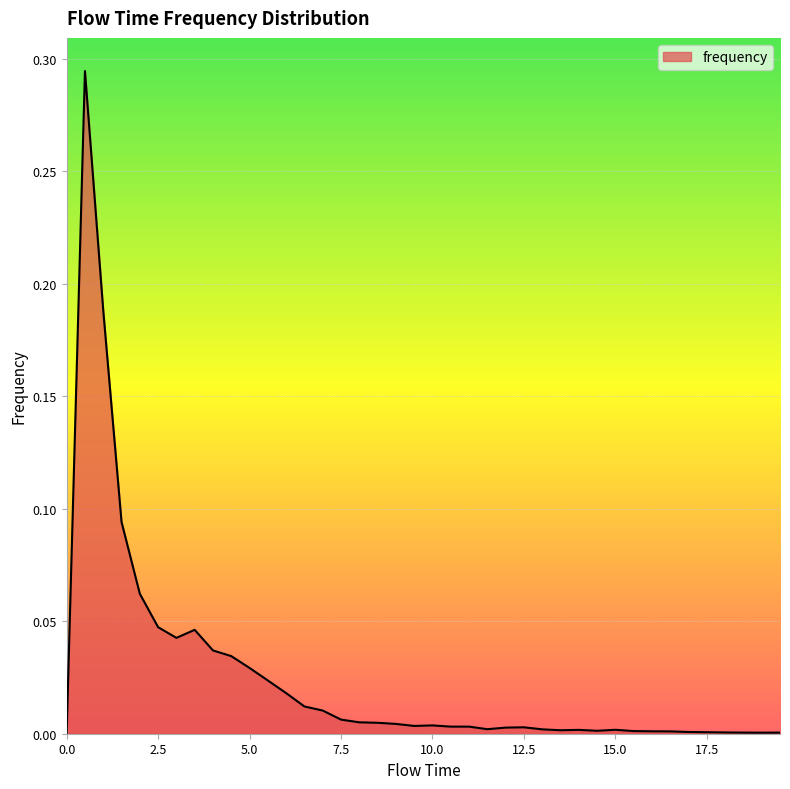

Is this an area chart (filled region under the line)?

Yes